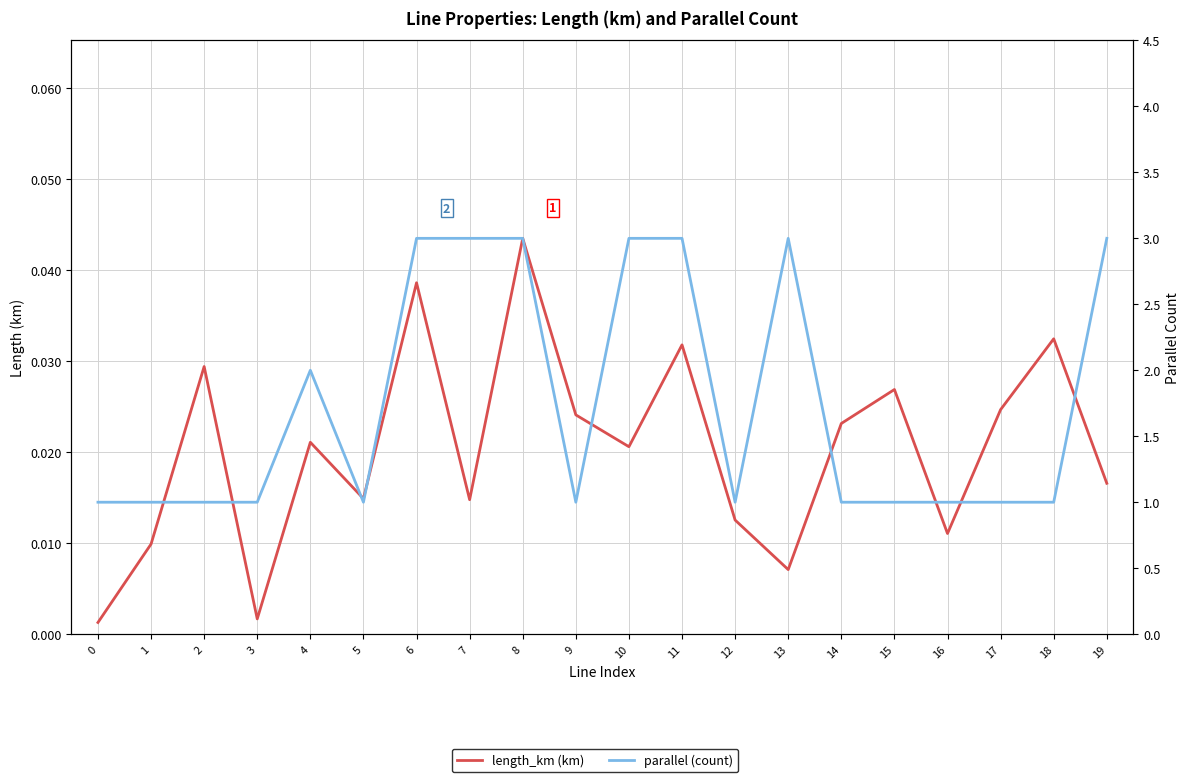

How many interior local valleys does the parallel (count) series have?

3